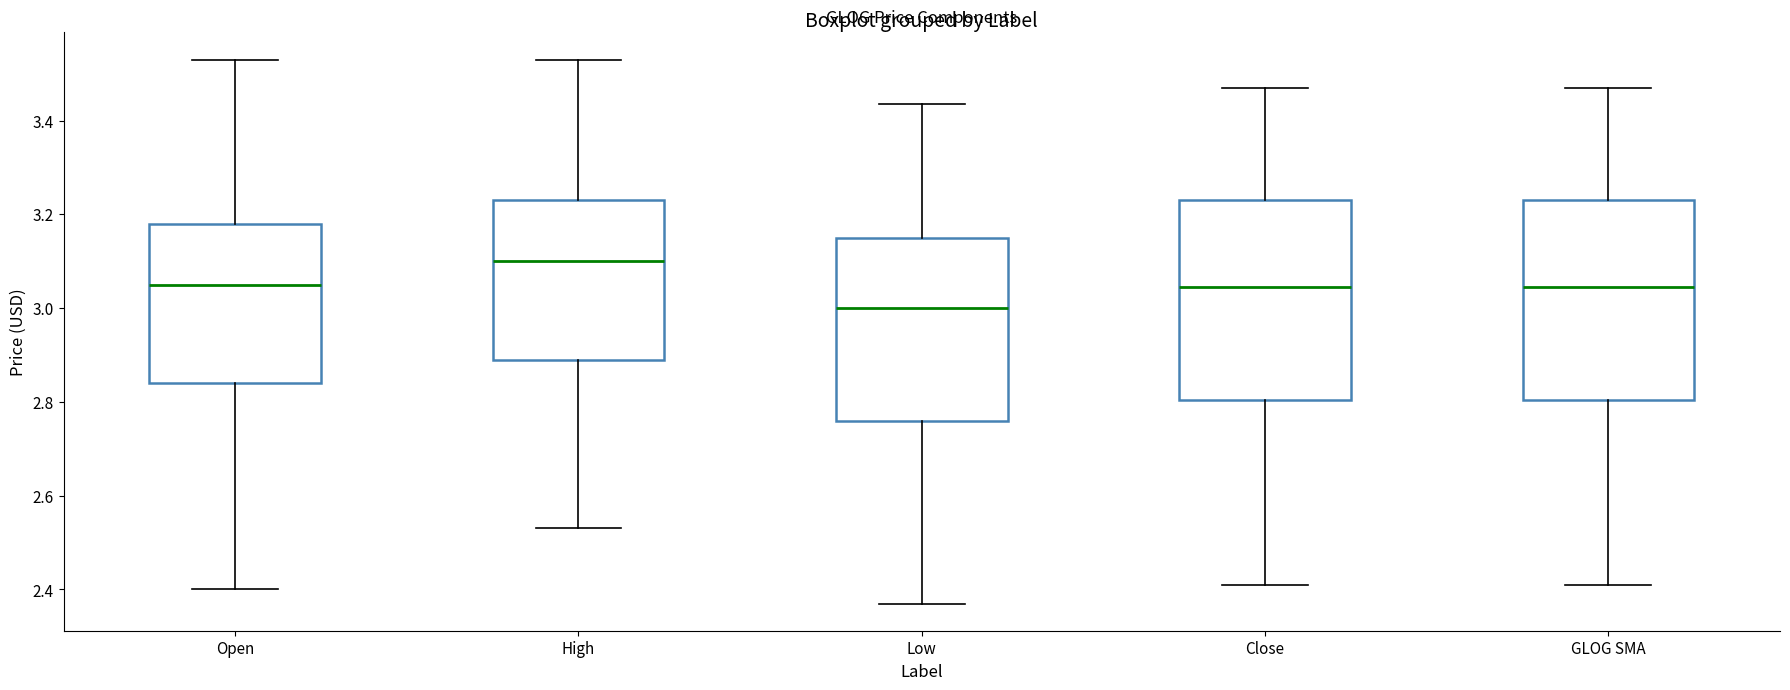

Where does the median line of the box for Open sit on the y-axis? The values are not printed on the chart, so give them approximately, as read against the axis.

3.06